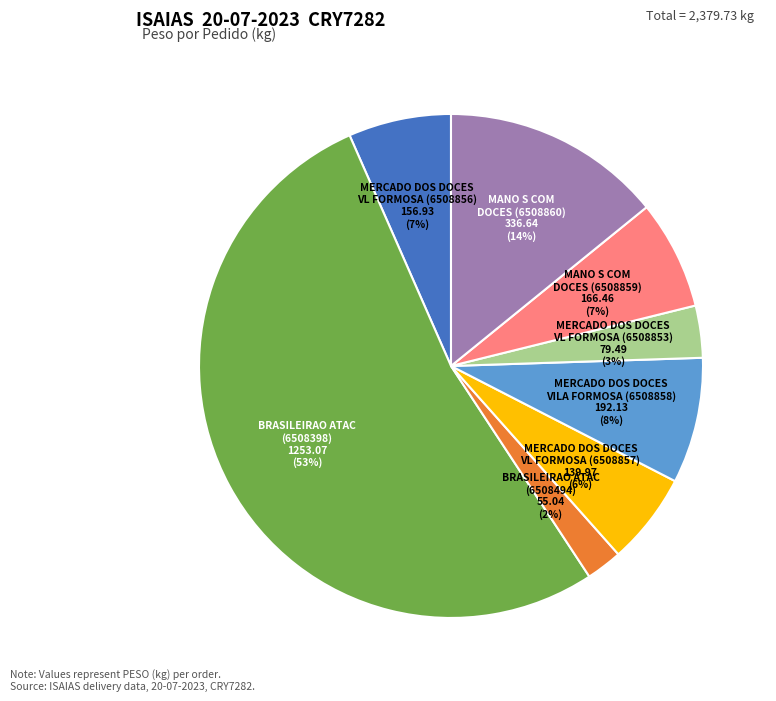

Is there any slice that represents more than half of the pie?

Yes